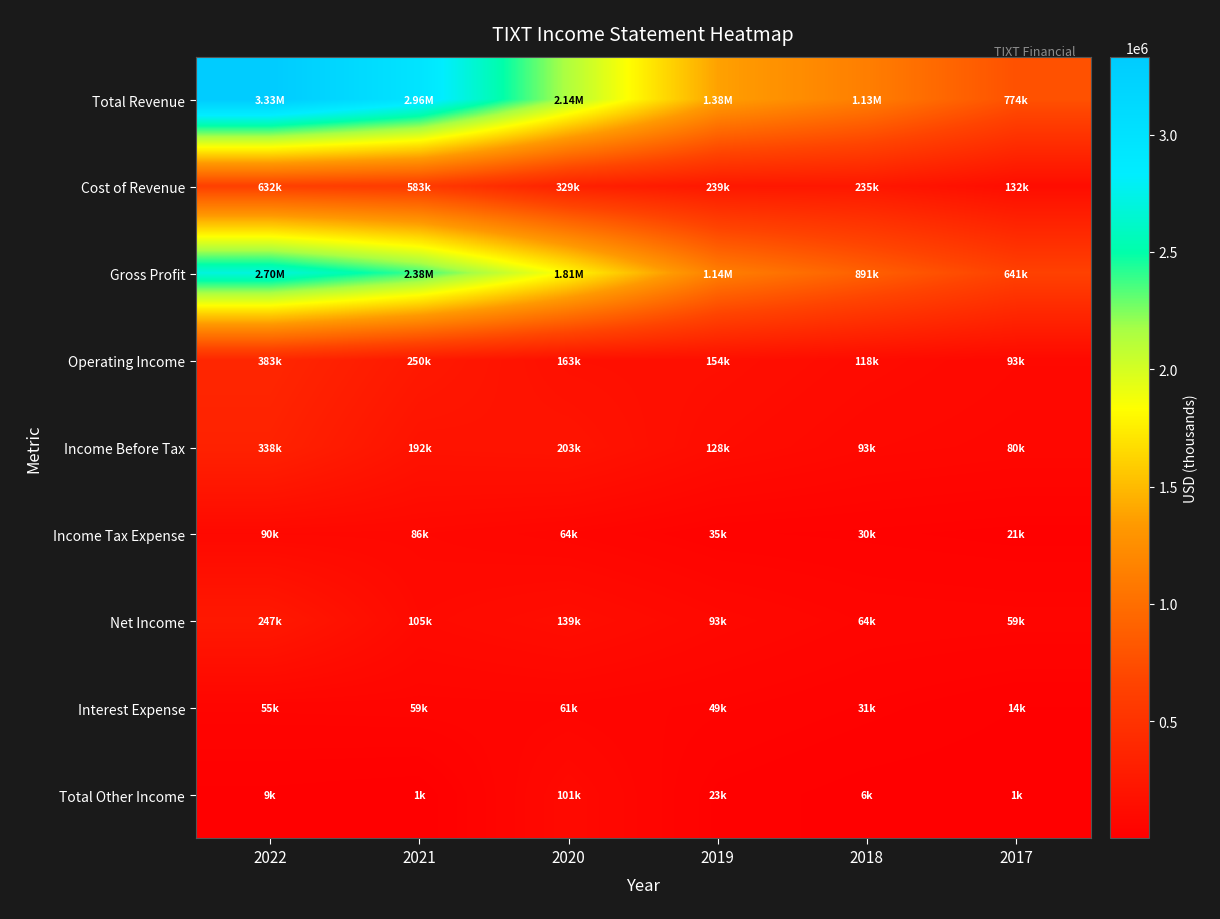

Which label corresponds to the largest value in the chart?

2022